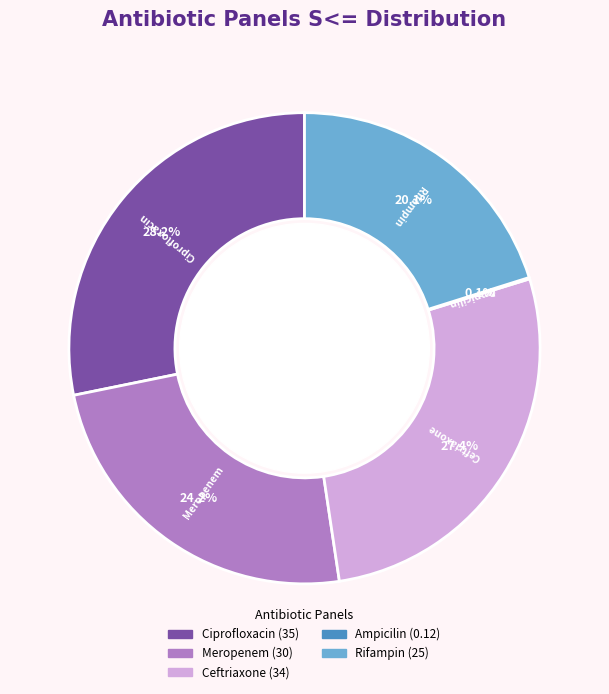

To the nearest percent, what is the difference between the largest and smallest slice percentages?

28%